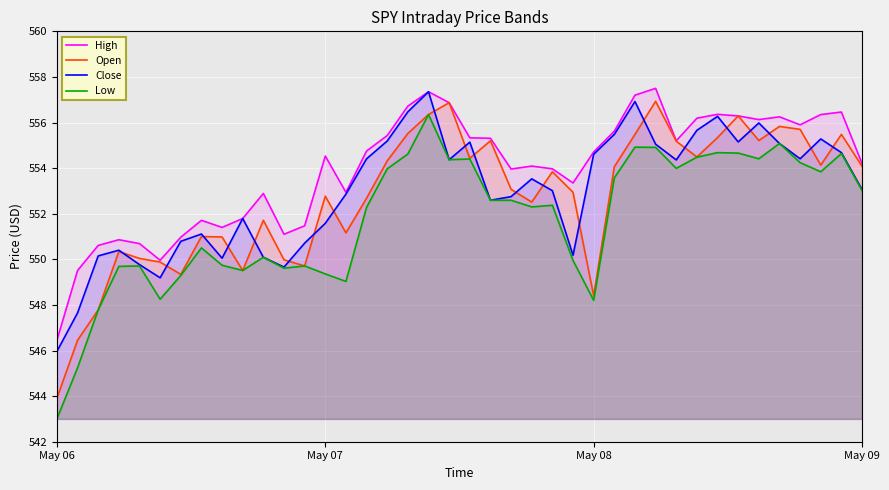

The Close series shows 237.8 at May 07. True or false?

False